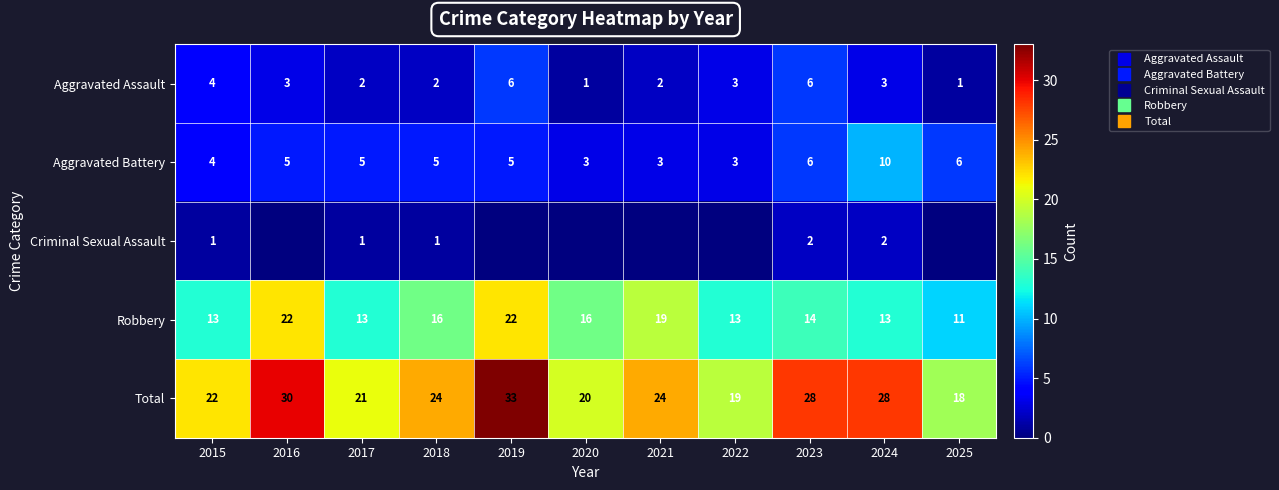

What is the sum of the Robbery values at 2021 and 2024?

32